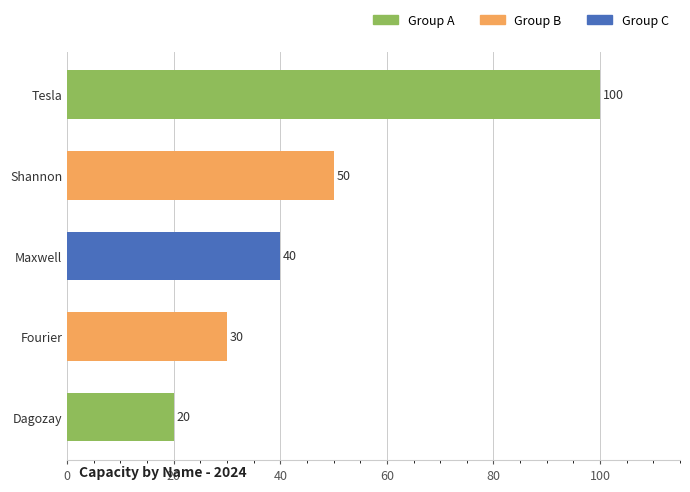

What is the ratio of the value at Fourier to the value at Tesla?

0.3